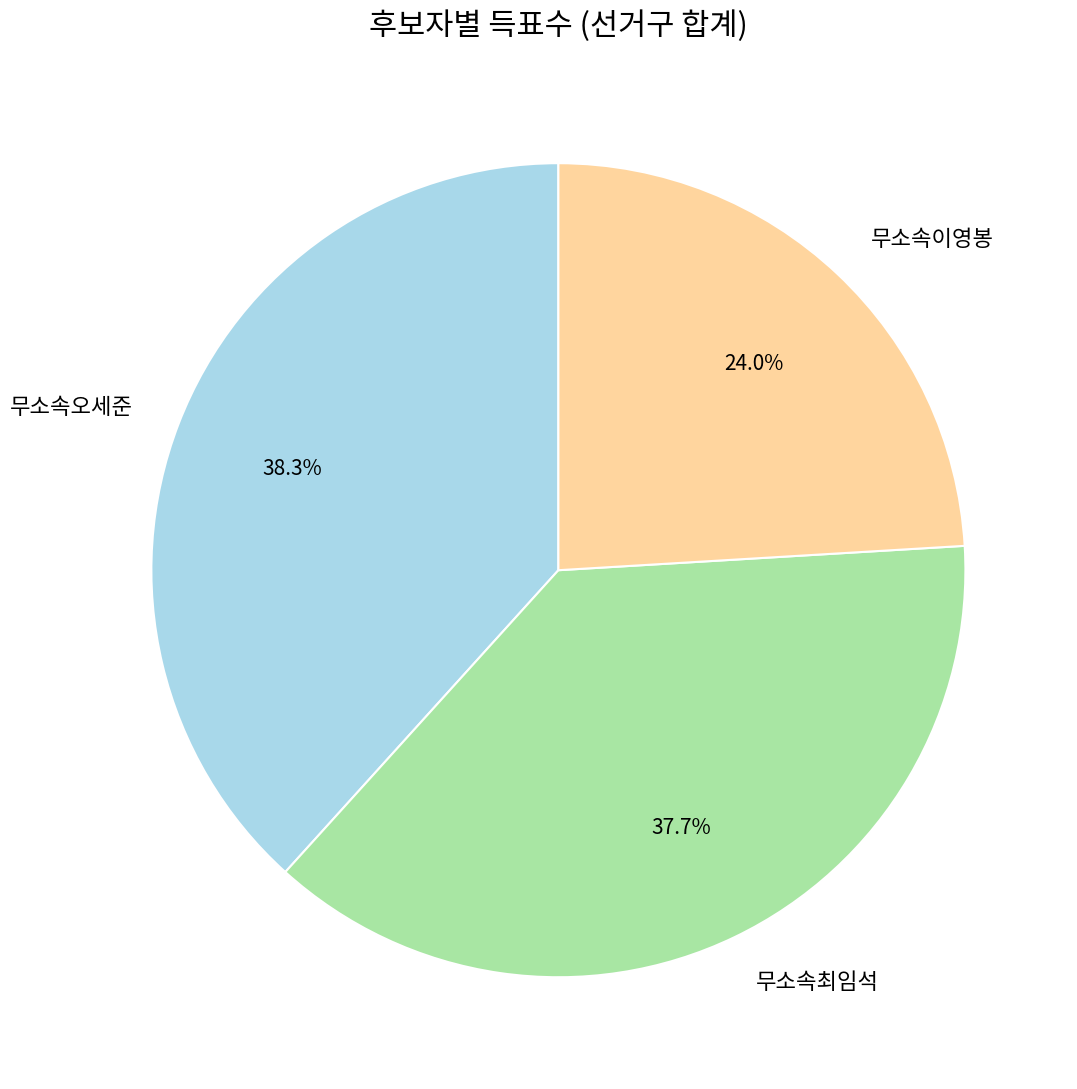

To the nearest percent, what is the average slice percentage?

33%